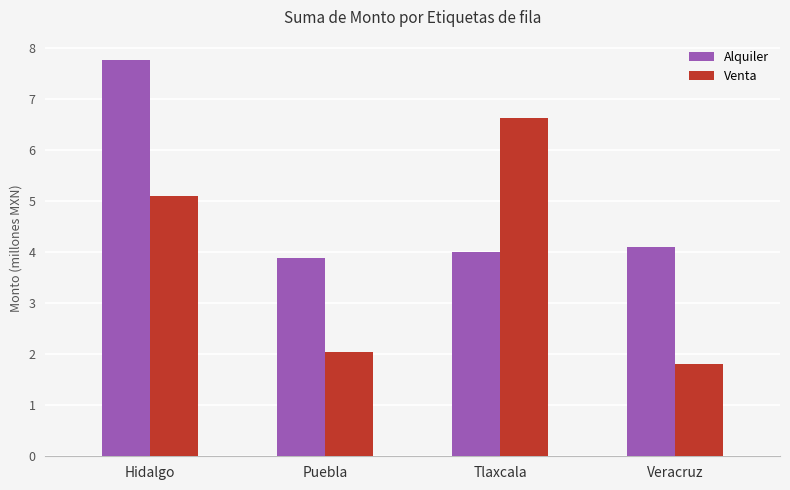

Is it true that Alquiler equals 3885835 at Puebla?

True